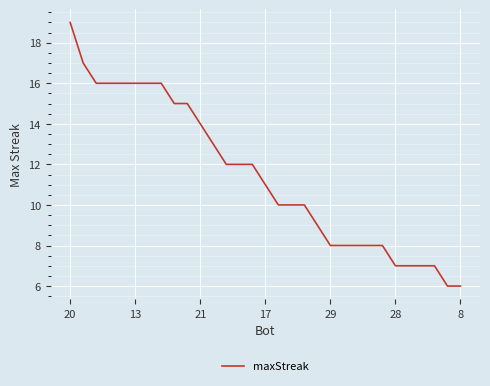

What is the greatest value displayed?

19